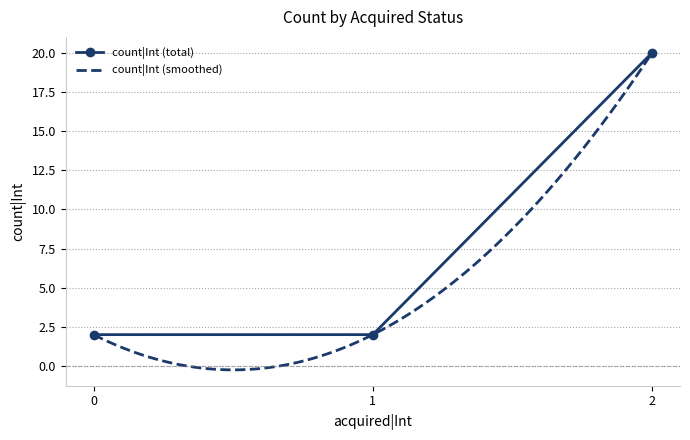

Does the chart have visible grid lines?

Yes